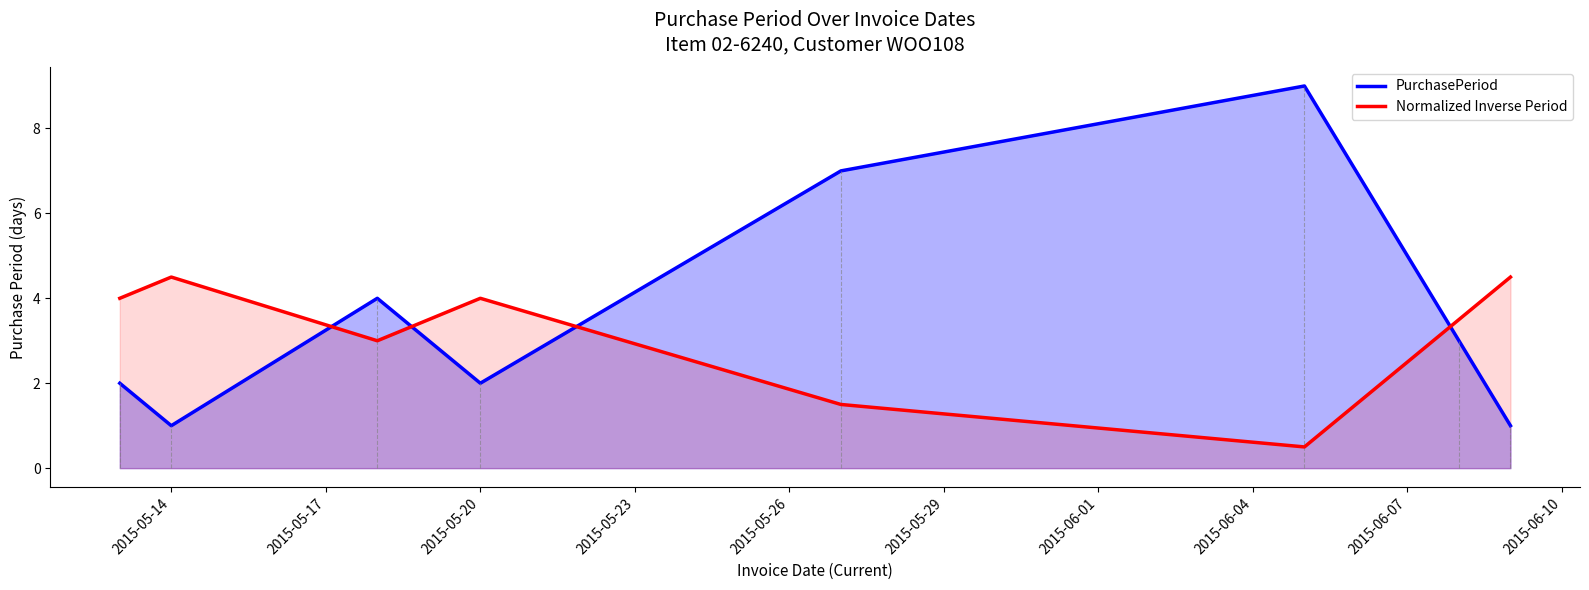

What are all the series names shown in the legend?

PurchasePeriod, Normalized Inverse Period